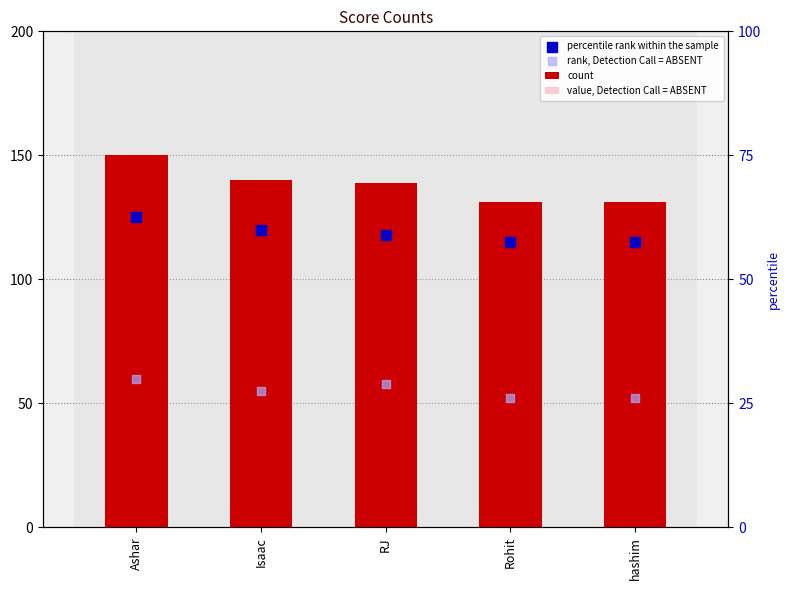

What are all the series names shown in the legend?

count, value, Detection Call = ABSENT, percentile rank within the sample, rank, Detection Call = ABSENT